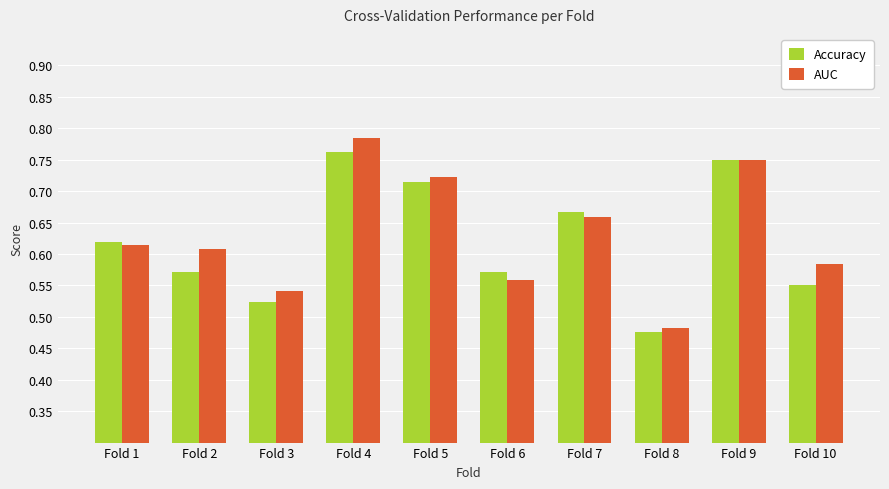

Rank the categories by AUC value from lowest to highest.

Fold 8, Fold 3, Fold 6, Fold 10, Fold 2, Fold 1, Fold 7, Fold 5, Fold 9, Fold 4